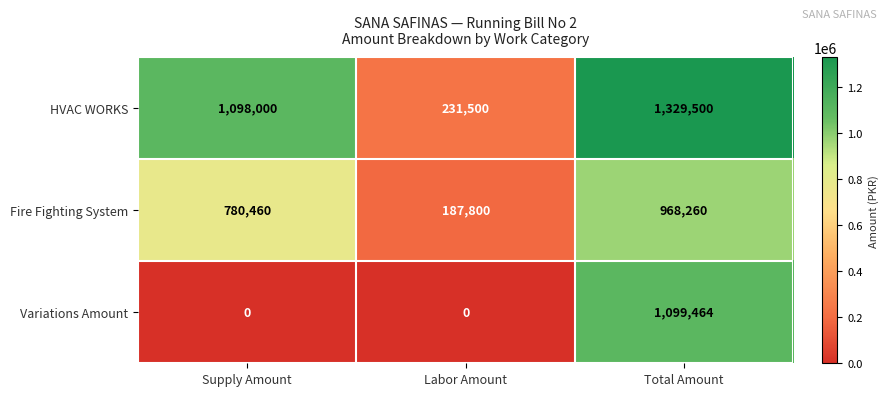

At how many categories does at least one series exceed 1214148?

1